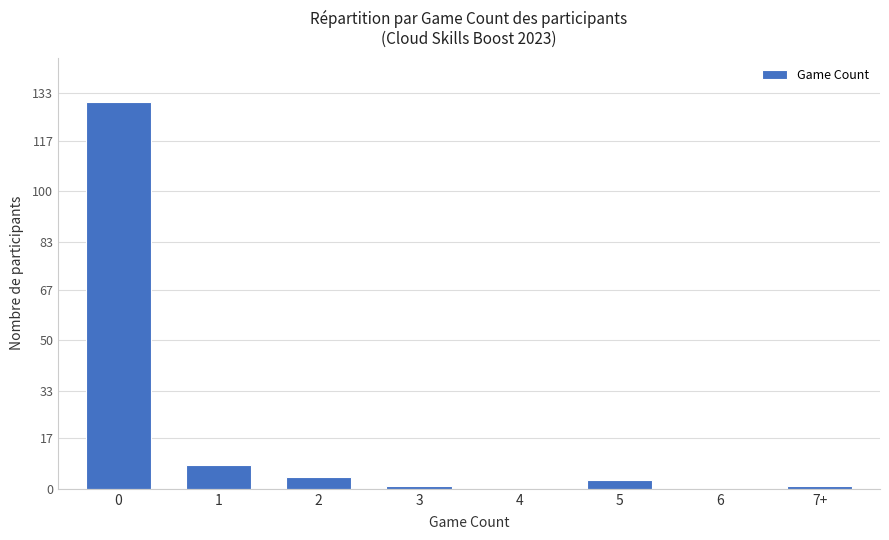

How many categories are shown in the chart?

8